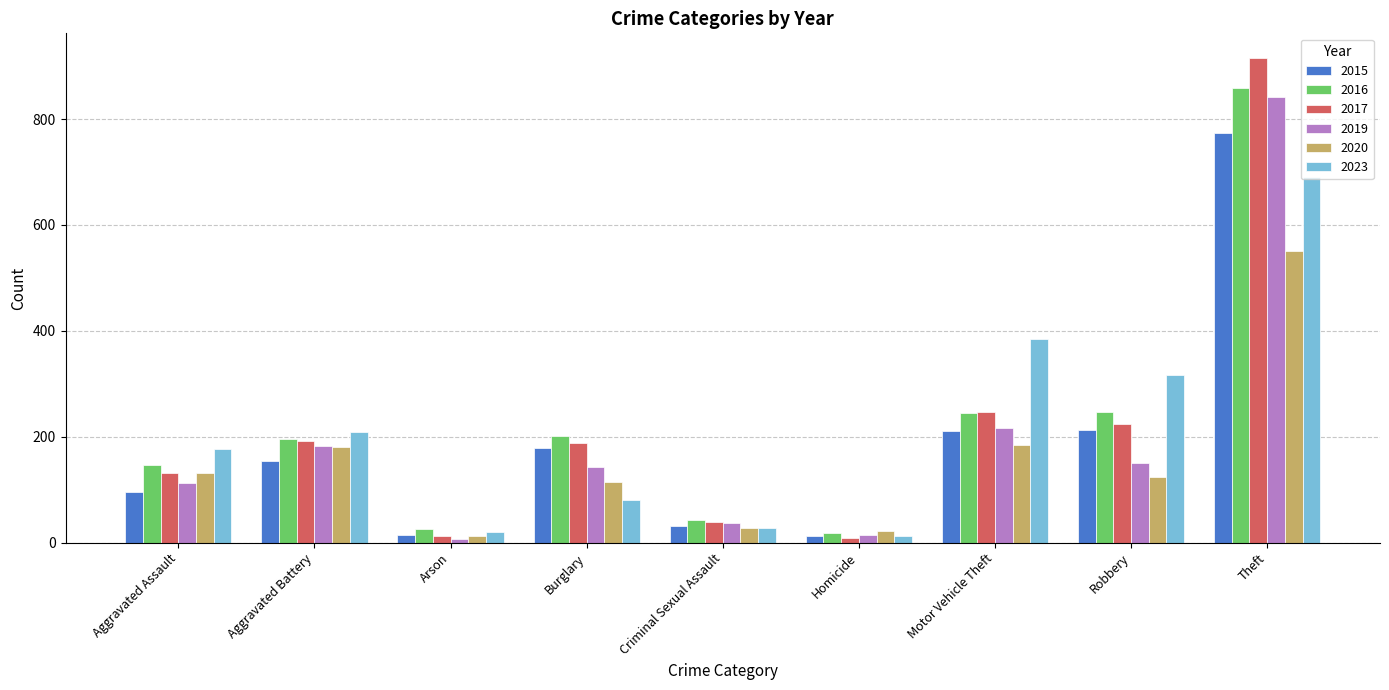

What is the label of the 5th bar from the right?

Criminal Sexual Assault